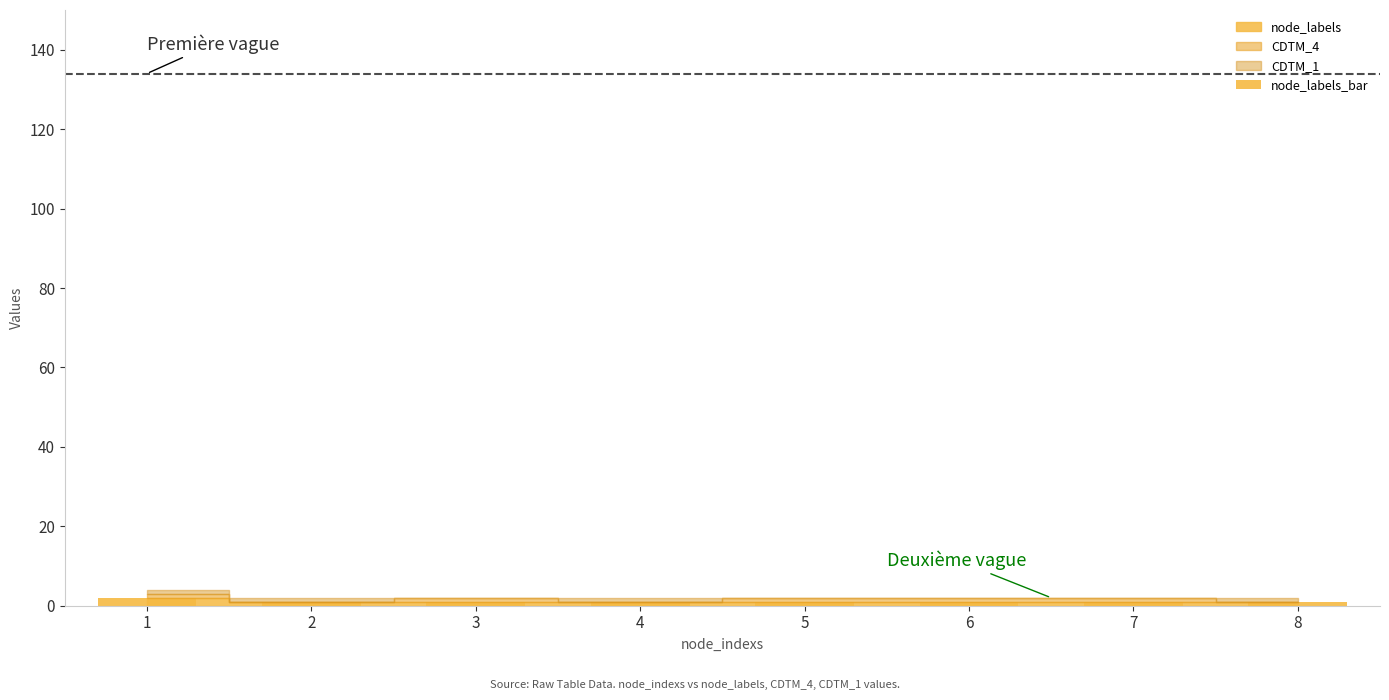

Reading left to right, what are all the values shown in this chart?

2	1	1	1	1	1	1	1